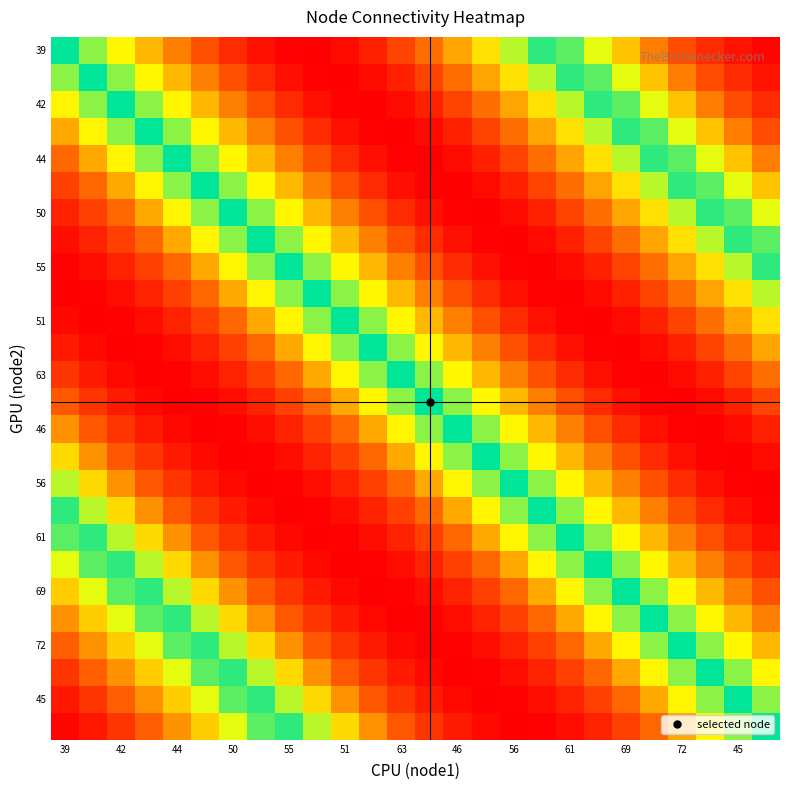

Which label corresponds to the smallest value in the chart?

39